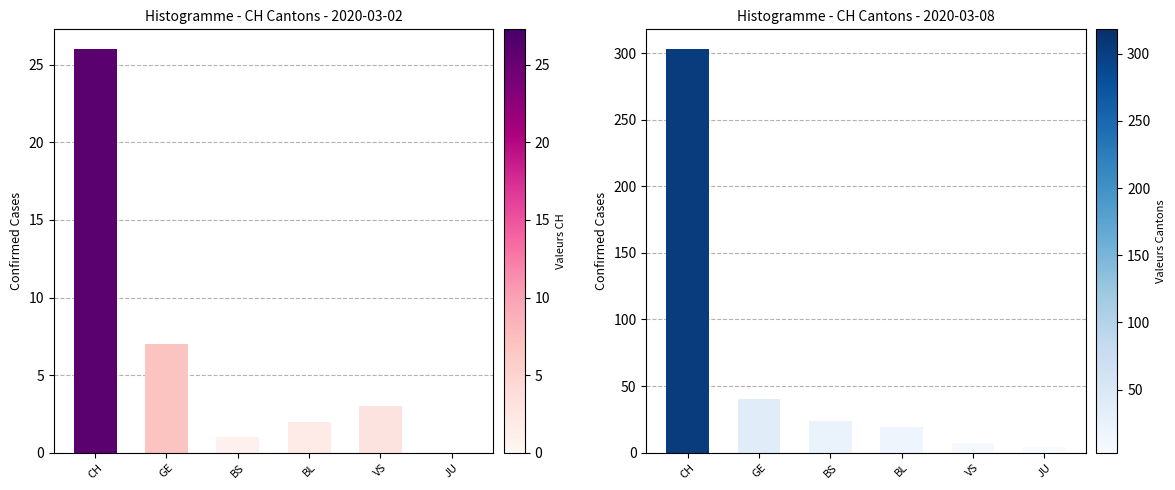

The value of CH Cantons (Blue) at CH is 544. True or false?

False